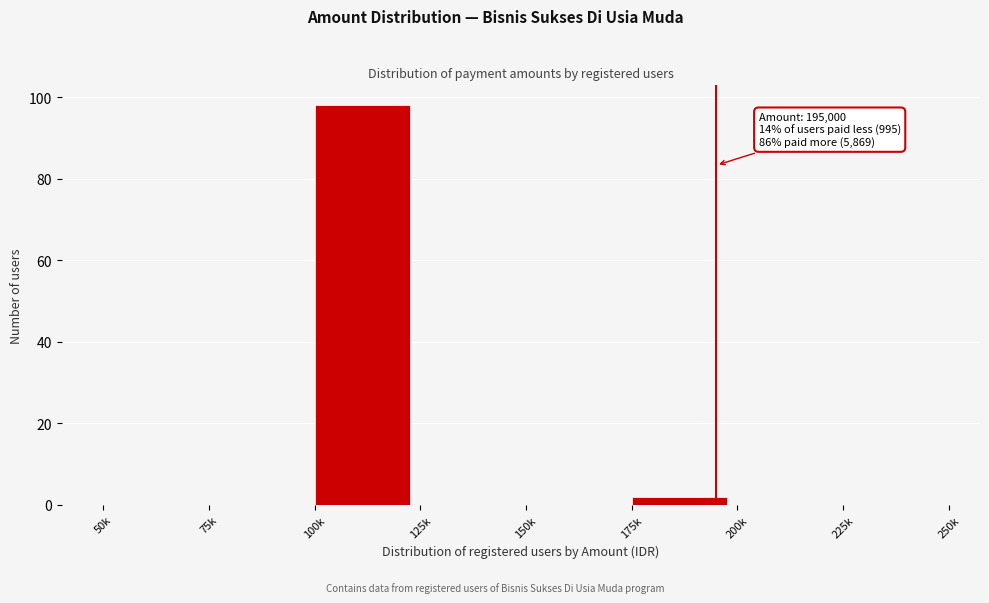

Reading left to right, transcribe all the data shown in this chart.

50k=0	75k=0	100k=98	125k=0	150k=0	175k=2	200k=0	225k=0